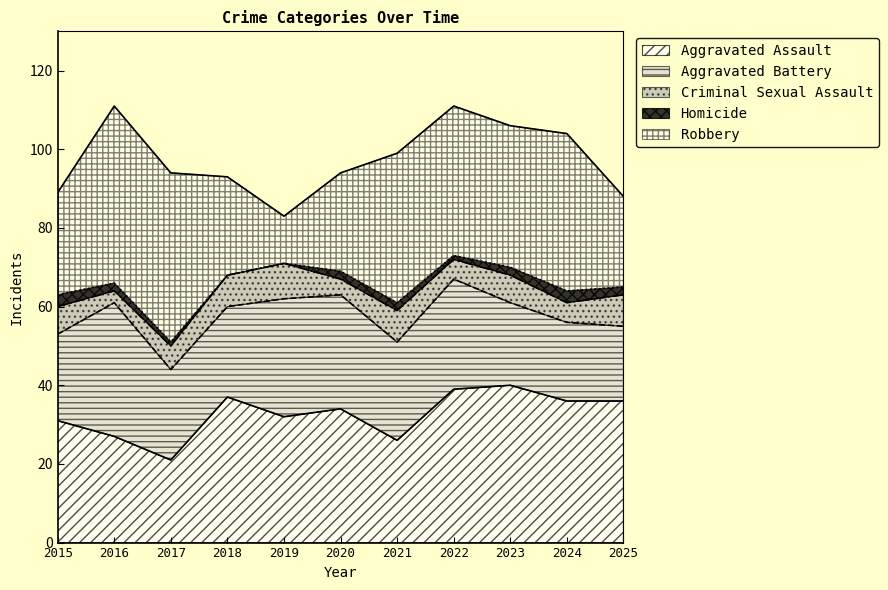

What is the difference between the Robbery values at 2019 and 2017?

31